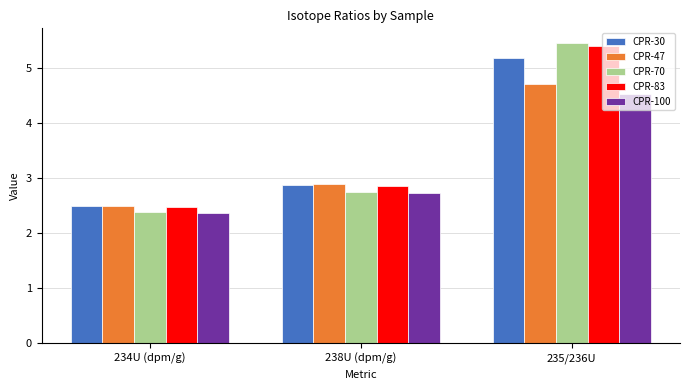

What is the value of the CPR-83 bar at the 1st from the left?

2.5